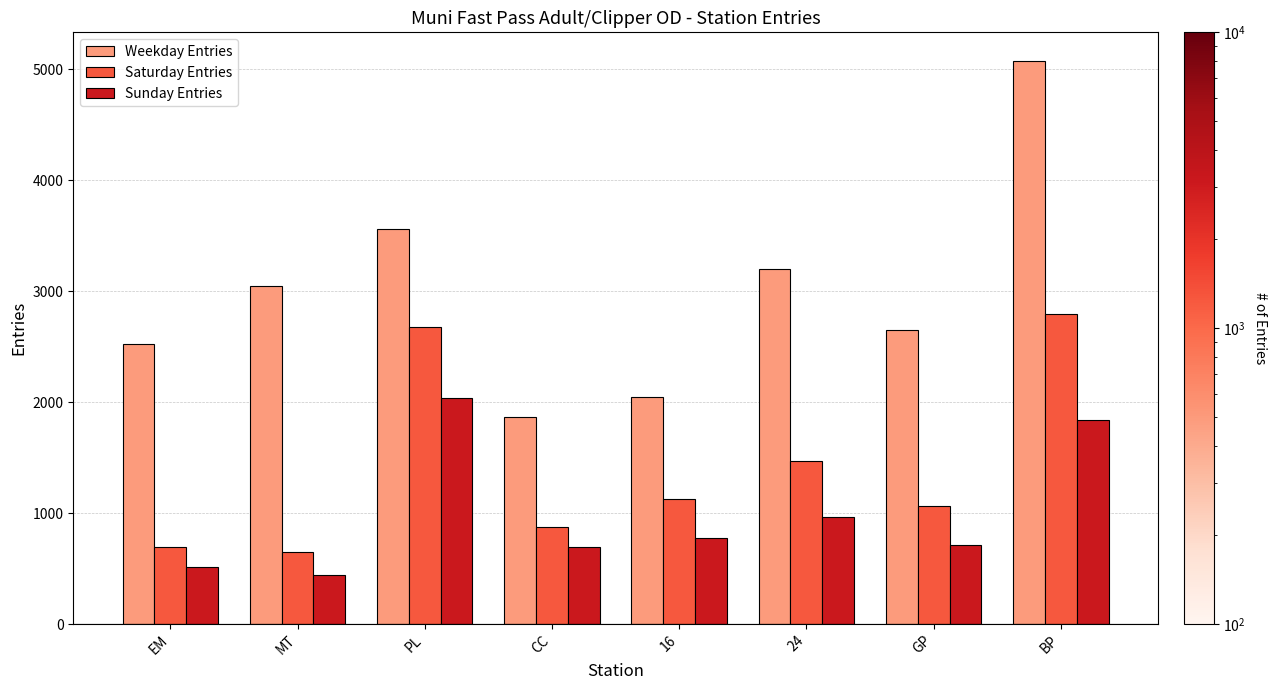

Which series has the largest range (max minus min)?

Weekday Entries